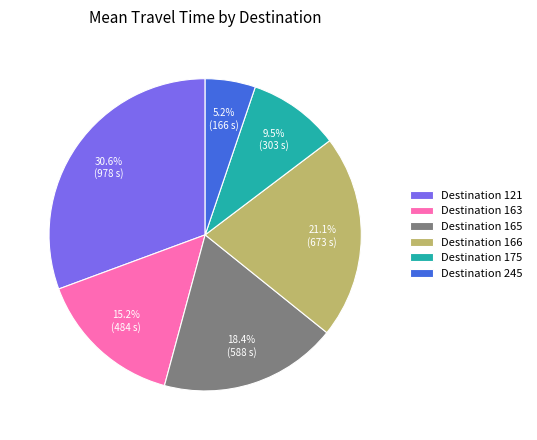

Combined, do Destination 245 and Destination 175 account for over 50%?

No